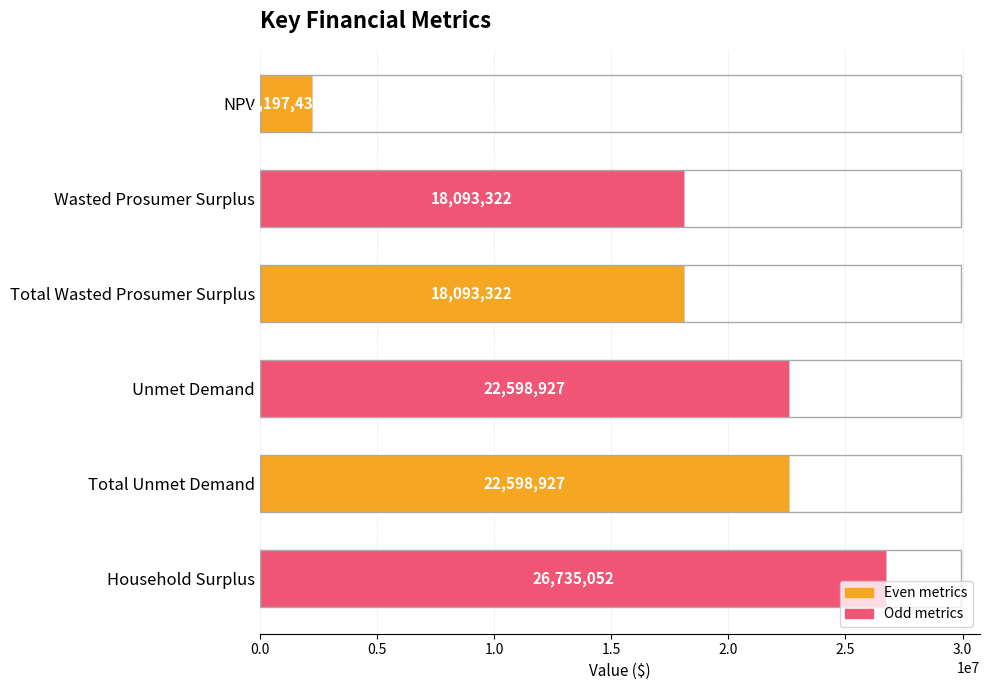

What is the smallest value displayed?

2197438.1